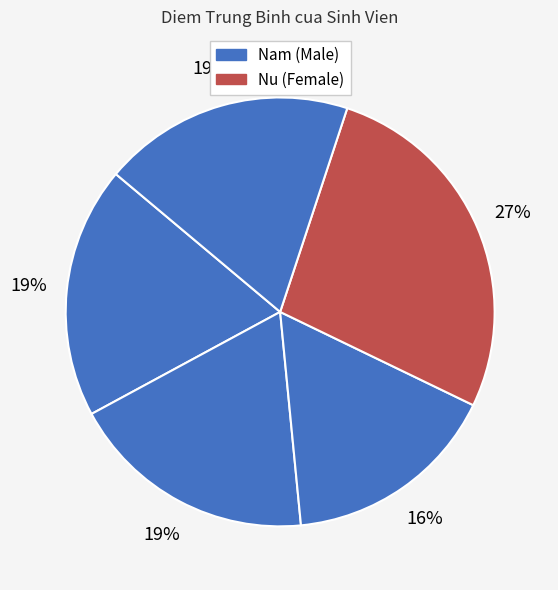

How many slices are in this pie chart?

5